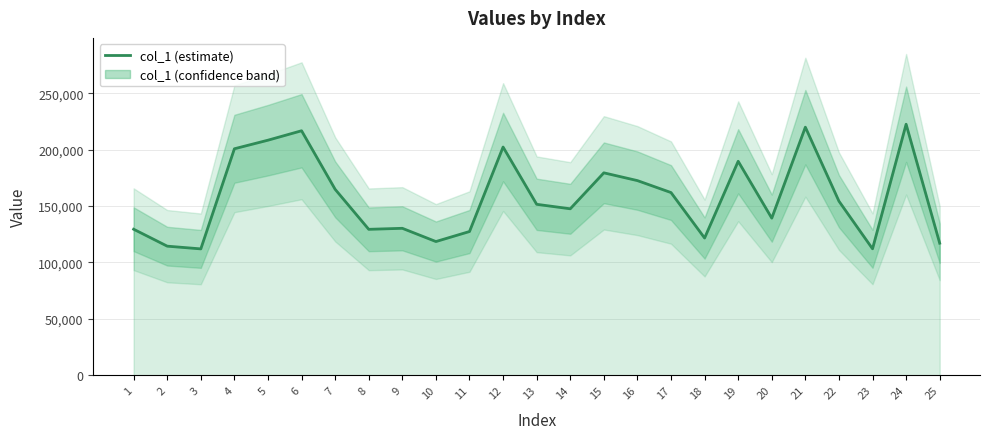

True or false: there are more than 1 points higher than both neighbors.

True